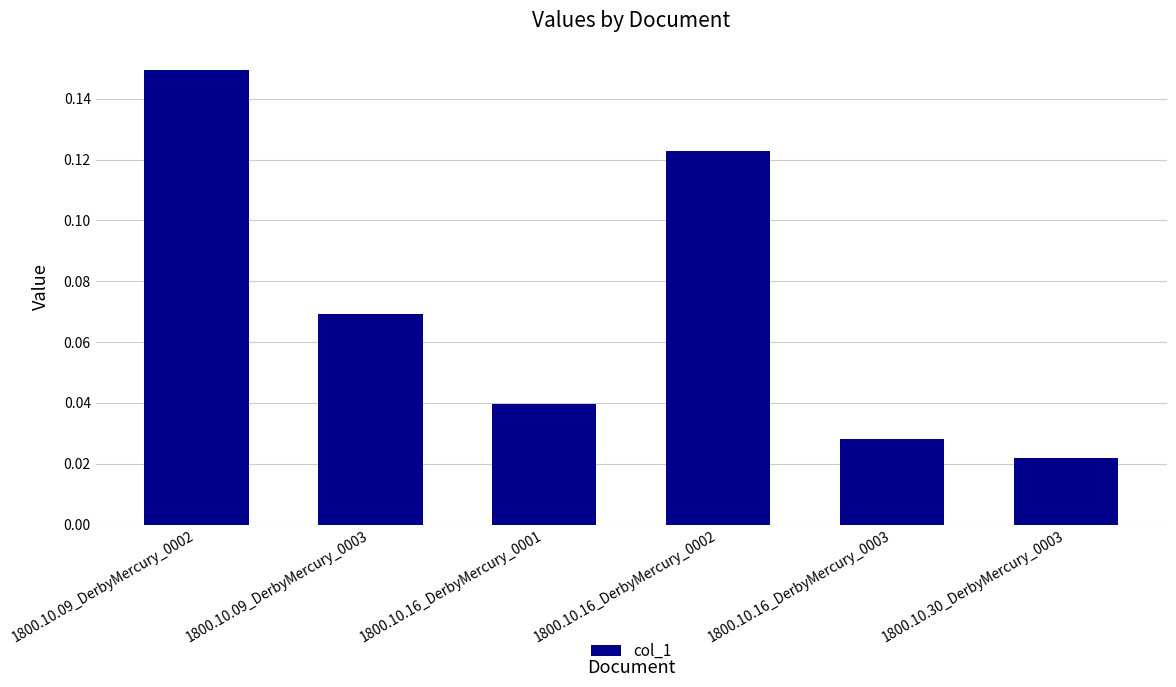

Rank the categories by value from highest to lowest.

1800.10.09_DerbyMercury_0002, 1800.10.16_DerbyMercury_0002, 1800.10.09_DerbyMercury_0003, 1800.10.16_DerbyMercury_0001, 1800.10.16_DerbyMercury_0003, 1800.10.30_DerbyMercury_0003